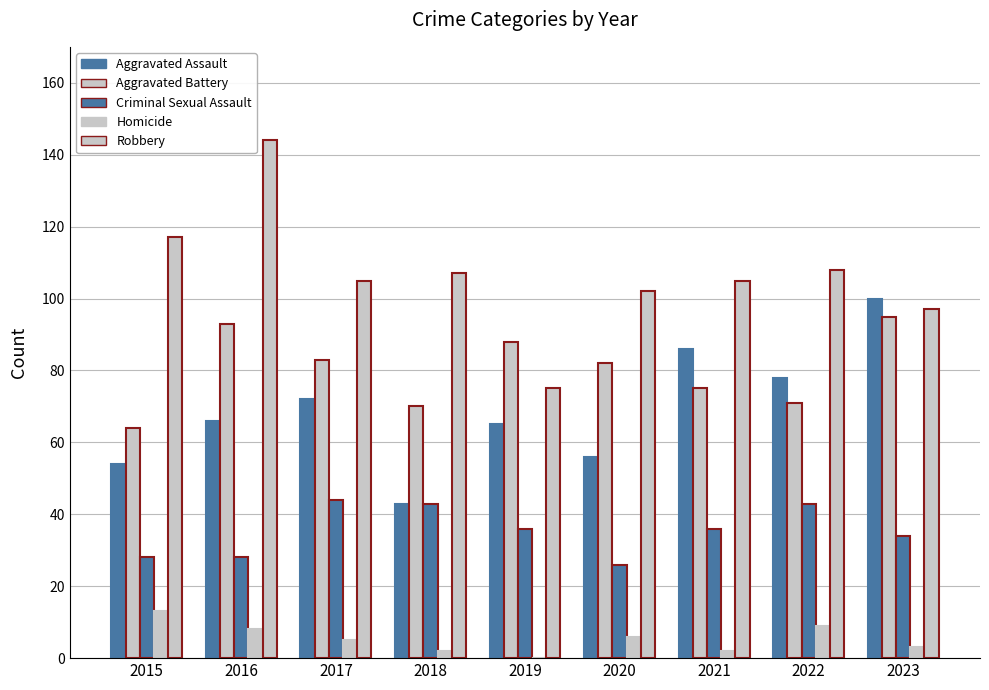

What is the average value of the Aggravated Battery series?

80